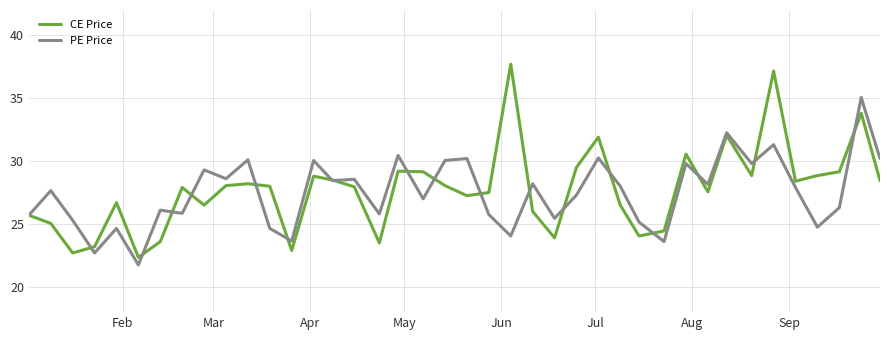

What is the greatest value displayed?

37.7